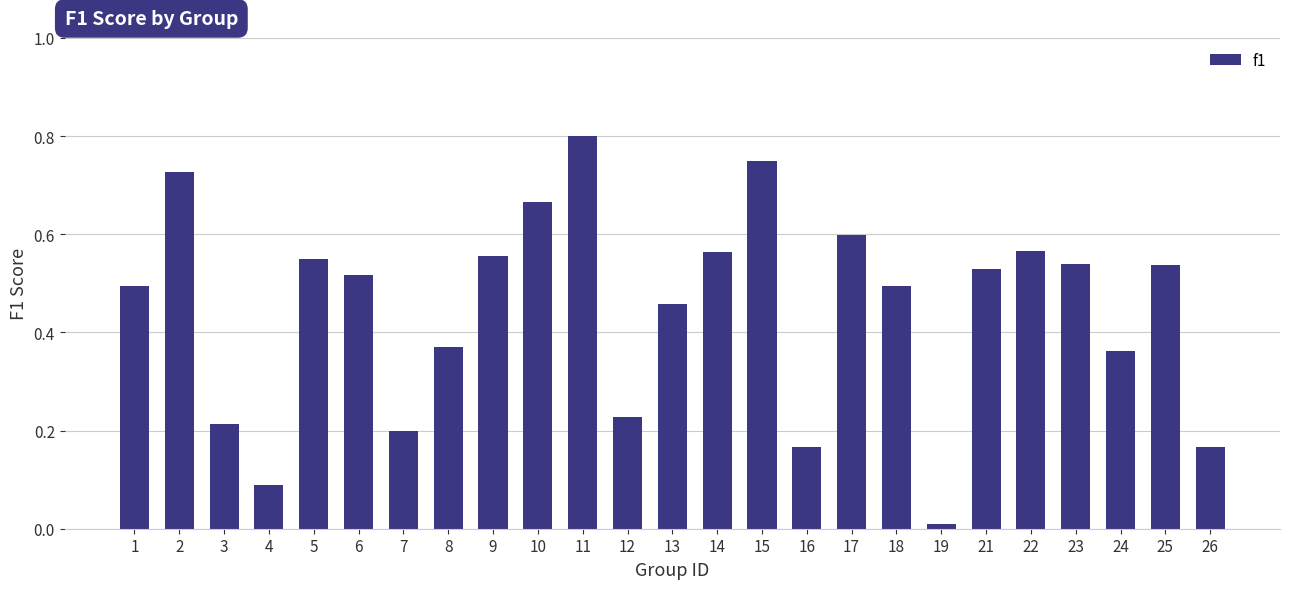

Which category has the lowest value across all series?

19